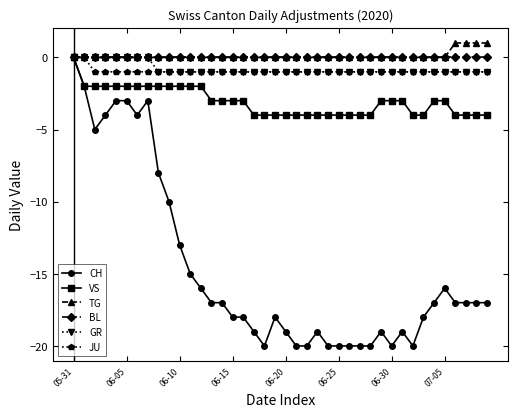

What is the value of the JU point at the 40th from the left?

-1